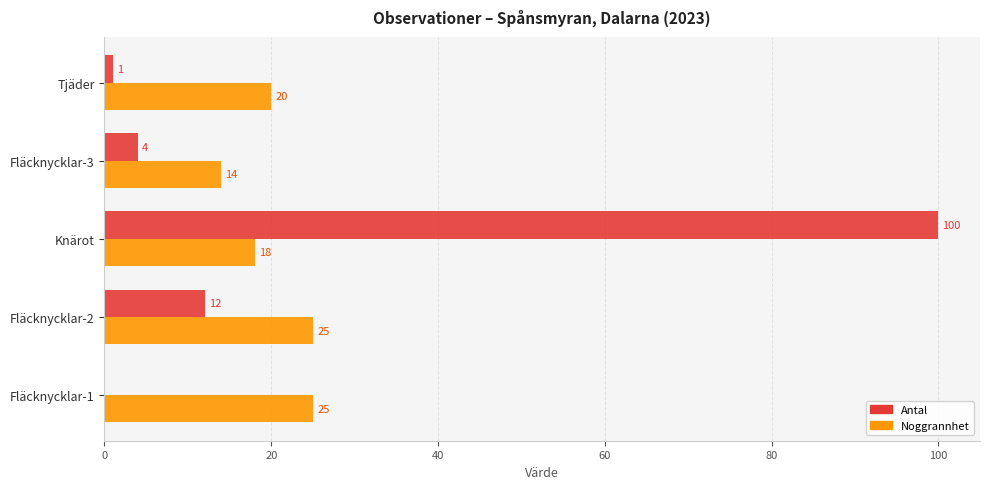

Read the Noggrannhet value at Fläcknycklar-2.

25